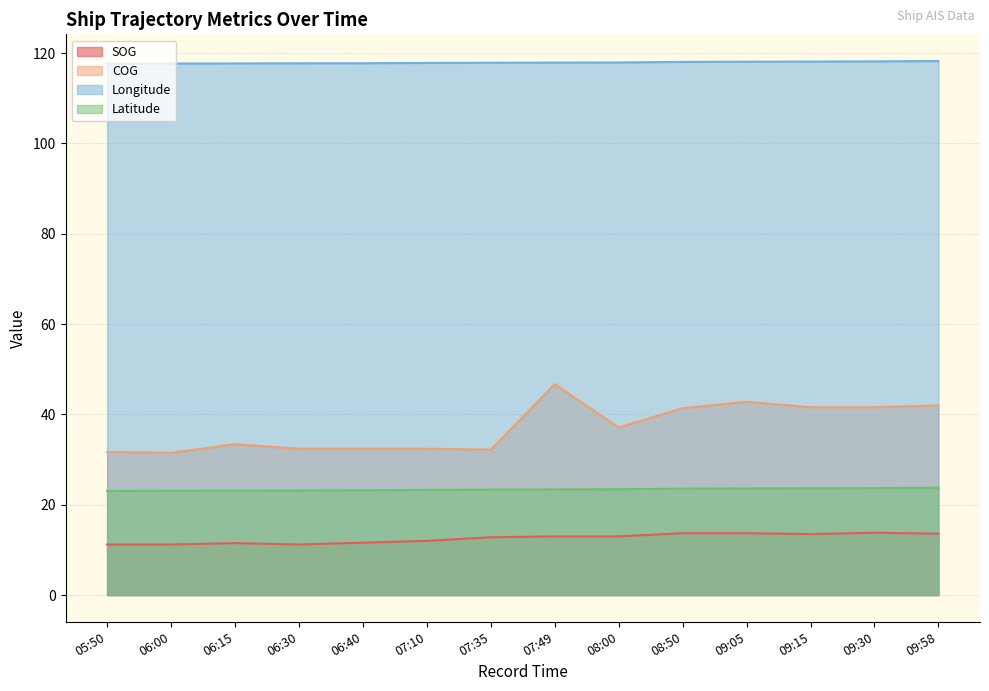

Between 06:00 and 06:15, which series saw the biggest shift?

COG